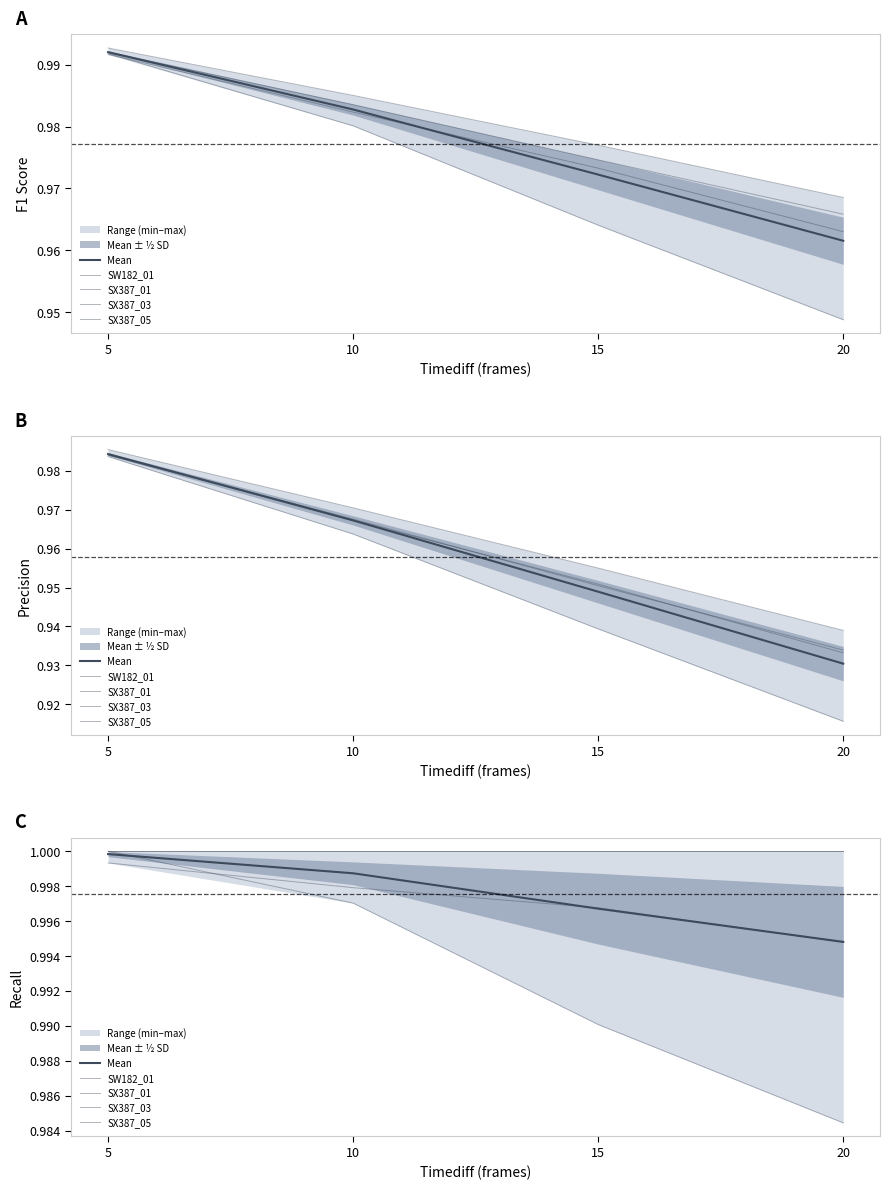

Which series has the largest range (max minus min)?

SX387_01